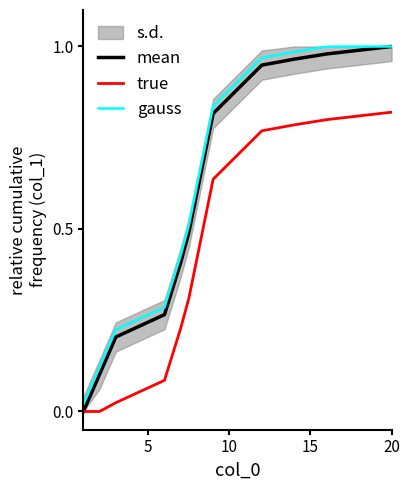

Is the value of gauss at 5 greater than the value of mean at 6?

No